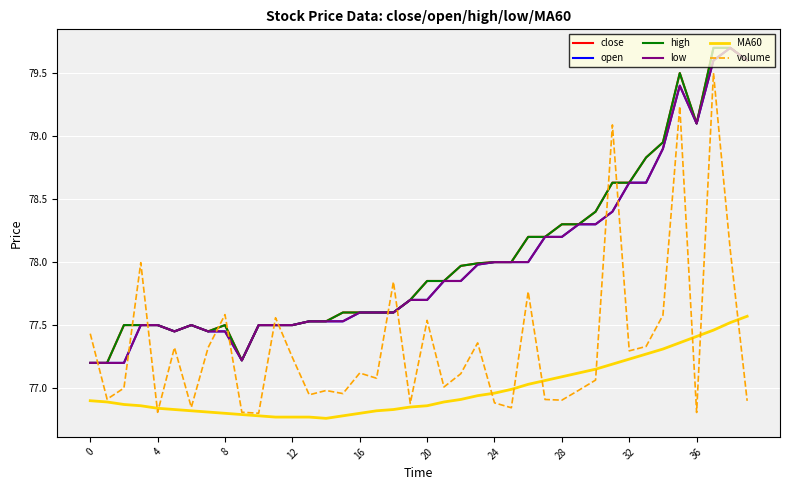

How many lines are shown in the chart?

6